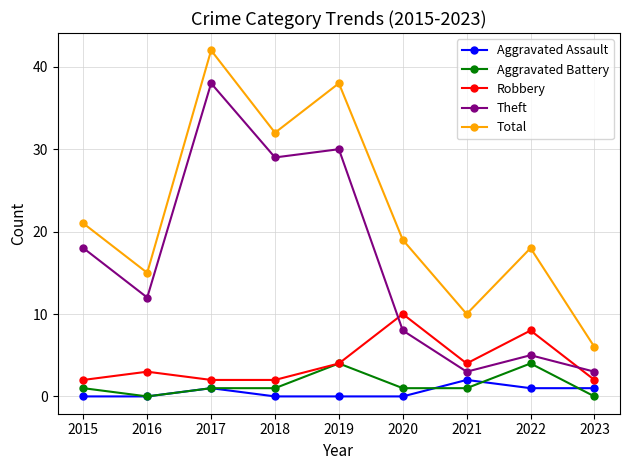

Does the chart have visible grid lines?

Yes